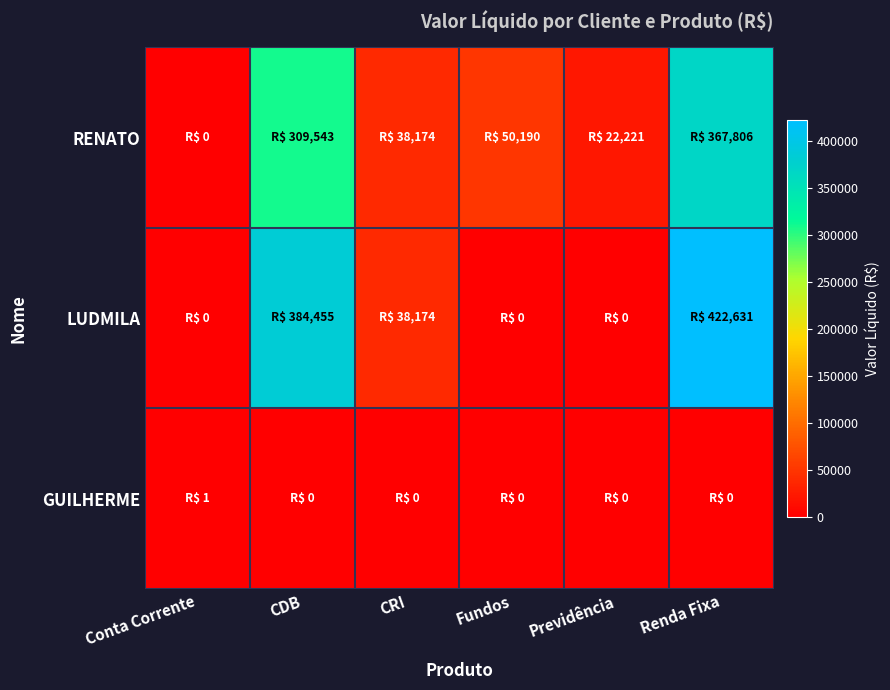

What is the difference between the highest and lowest values at Fundos?

50190.4